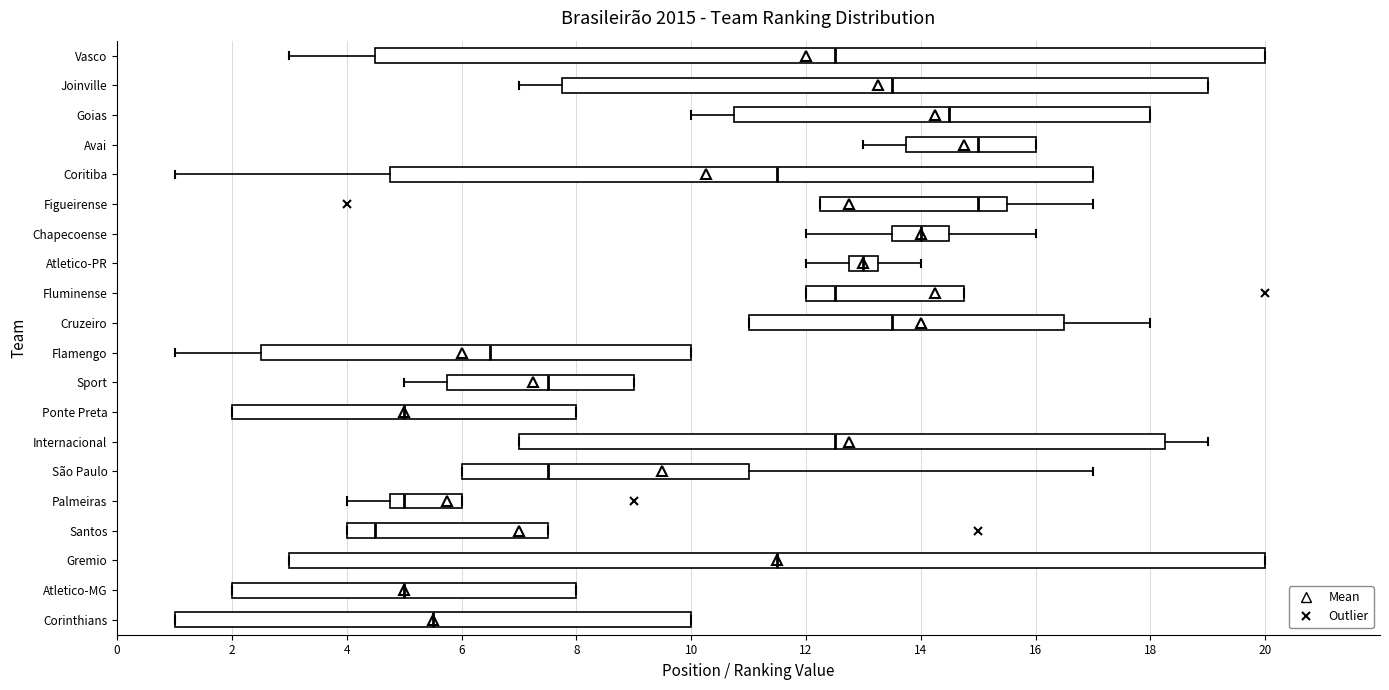

Reading bottom to top, read every box against the x-axis: the position of its median line, the range the box covers, and the ends of its whiskers. The values are not printed on the chart, so give them approximately, as read against the axis.

Corinthians: median 5.6, box 1.0 to 10.0, whiskers 1.0 to 10.0
Atletico-MG: median 5.0, box 2.0 to 8.0, whiskers 2.0 to 8.0
Gremio: median 11.6, box 3.0 to 20.0, whiskers 3.0 to 20.0
Santos: median 4.6, box 4.0 to 7.6, whiskers 4.0 to 7.6
Palmeiras: median 5.0, box 4.8 to 6.0, whiskers 4.0 to 6.0
São Paulo: median 7.6, box 6.0 to 11.0, whiskers 6.0 to 17.0
Internacional: median 12.6, box 7.0 to 18.2, whiskers 7.0 to 19.0
Ponte Preta: median 5.0, box 2.0 to 8.0, whiskers 2.0 to 8.0
Sport: median 7.6, box 5.8 to 9.0, whiskers 5.0 to 9.0
Flamengo: median 6.6, box 2.6 to 10.0, whiskers 1.0 to 10.0
Cruzeiro: median 13.6, box 11.0 to 16.6, whiskers 11.0 to 18.0
Fluminense: median 12.6, box 12.0 to 14.8, whiskers 12.0 to 14.8
Atletico-PR: median 13.0, box 12.8 to 13.2, whiskers 12.0 to 14.0
Chapecoense: median 14.0, box 13.6 to 14.6, whiskers 12.0 to 16.0
Figueirense: median 15.0, box 12.2 to 15.6, whiskers 12.2 to 17.0
Coritiba: median 11.6, box 4.8 to 17.0, whiskers 1.0 to 17.0
Avai: median 15.0, box 13.8 to 16.0, whiskers 13.0 to 16.0
Goias: median 14.6, box 10.8 to 18.0, whiskers 10.0 to 18.0
Joinville: median 13.6, box 7.8 to 19.0, whiskers 7.0 to 19.0
Vasco: median 12.6, box 4.6 to 20.0, whiskers 3.0 to 20.0